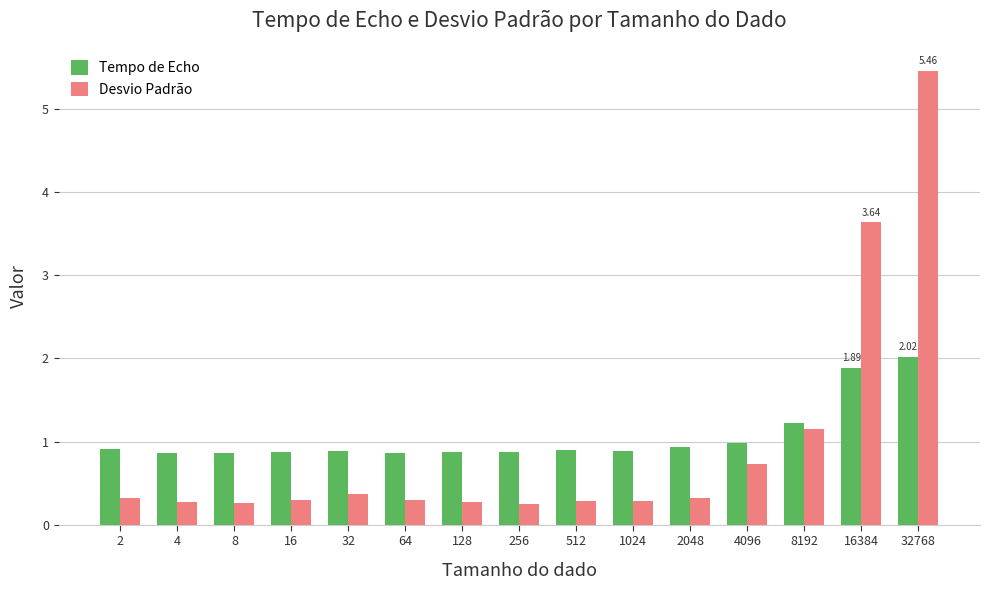

What is the difference between the maximum and minimum values in the Tempo de Echo series?

1.2